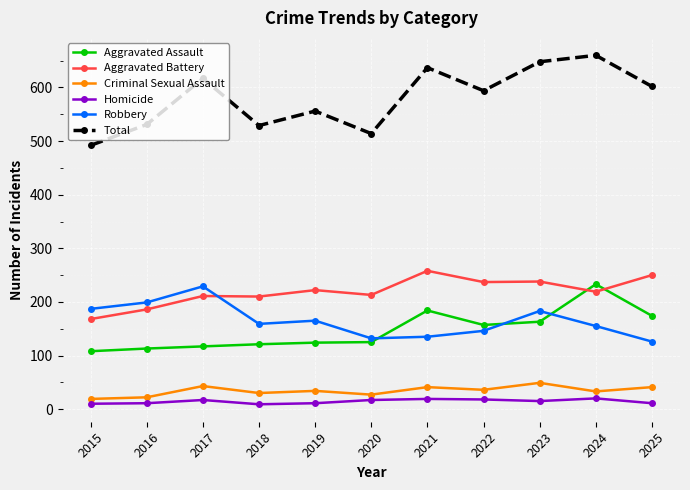

True or false: Total and Aggravated Assault cross at least once.

False